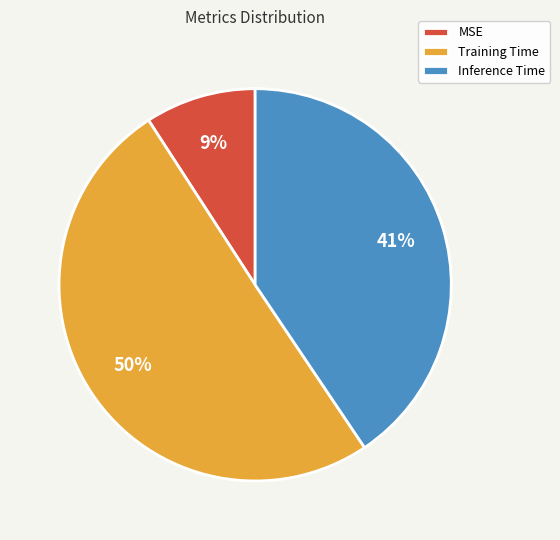

Rank the categories by value from lowest to highest.

MSE, Inference Time, Training Time